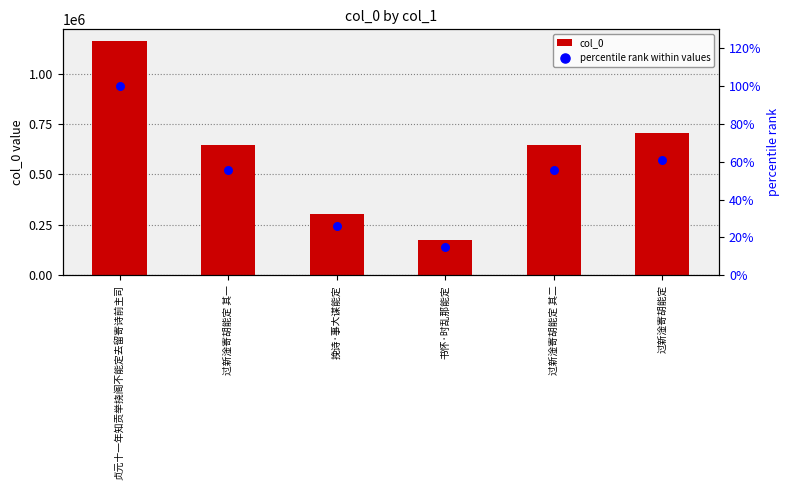

At how many categories does at least one series exceed 900167?

1